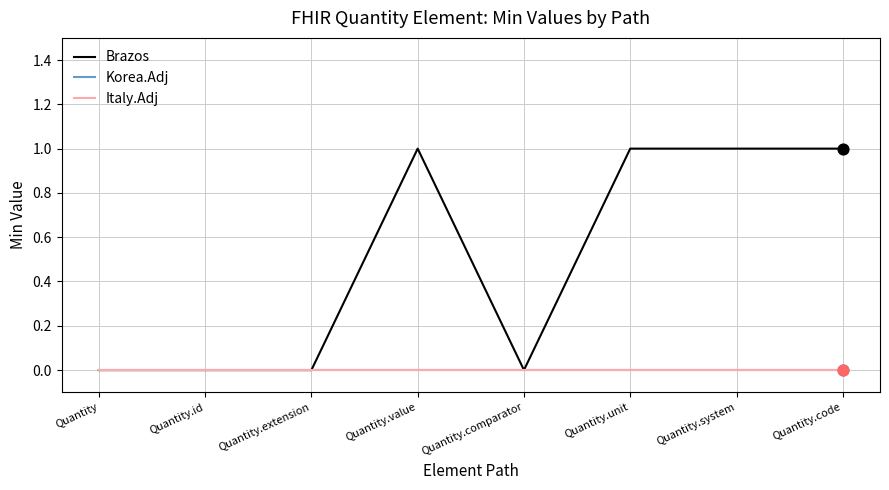

At how many categories does at least one series exceed 0?

4